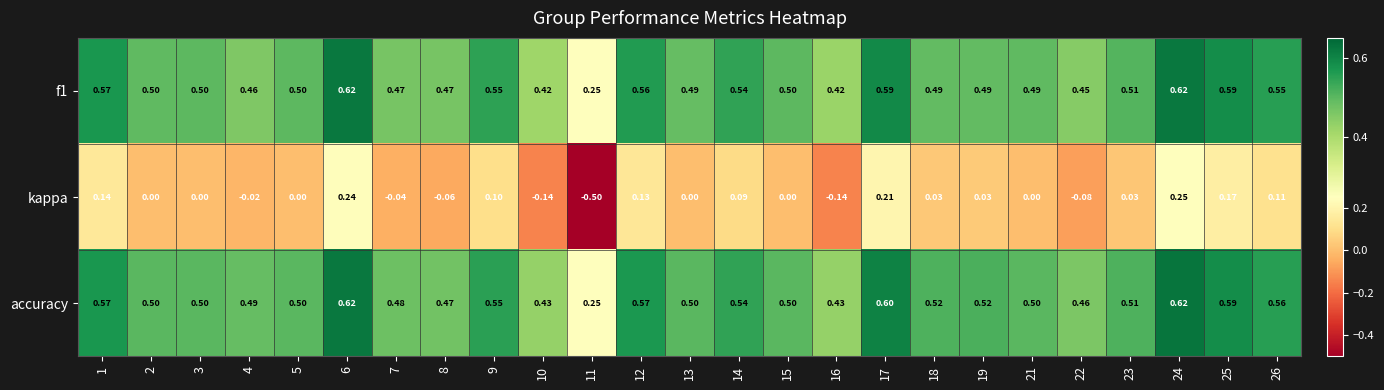

Is the value of accuracy at 9 greater than the value of f1 at 17?

No